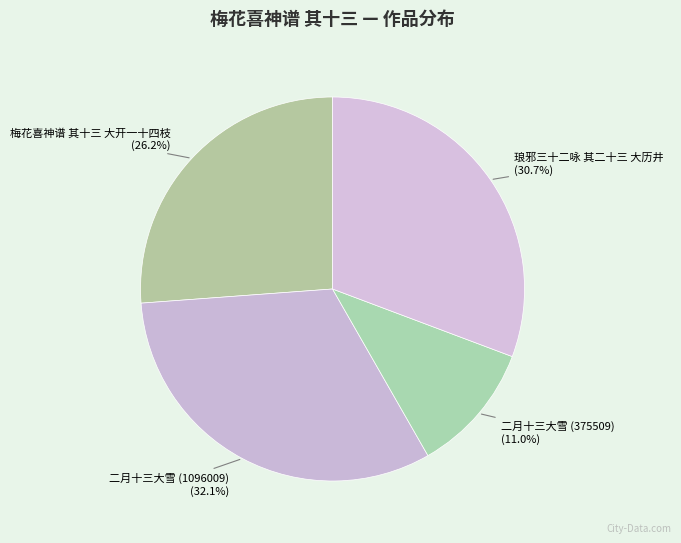

To the nearest percent, what is the average slice percentage?

25%